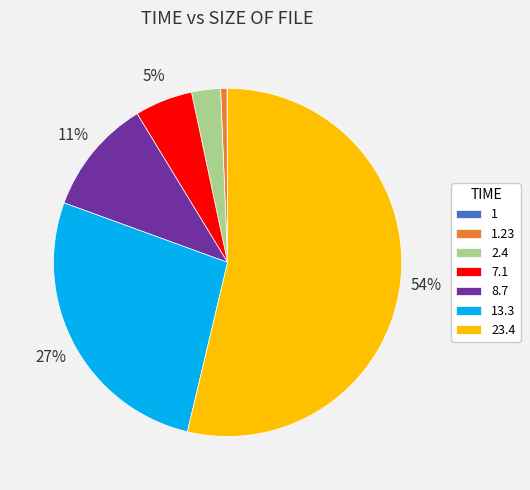

True or false: 23.4 accounts for 54% of the total.

True